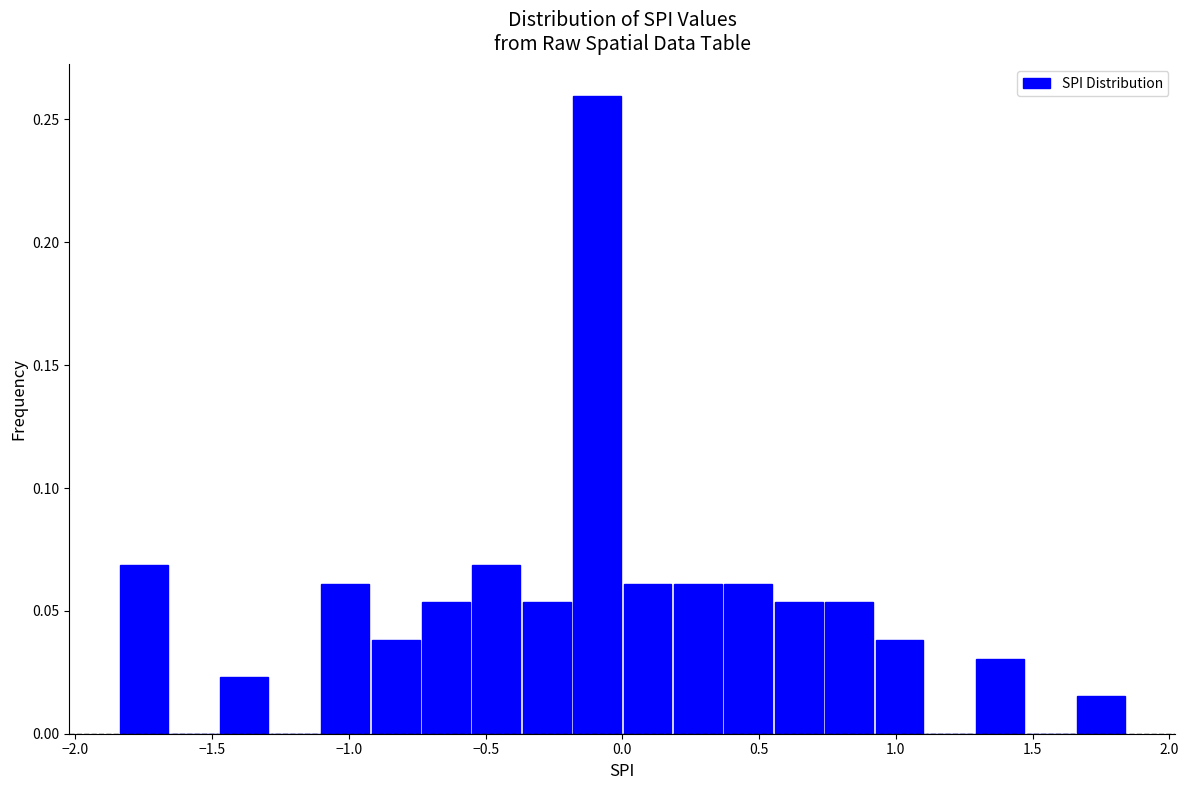

Around what value on the x-axis is the tallest bar? Give the approximate position of its centre, as read against the axis.

-0.10